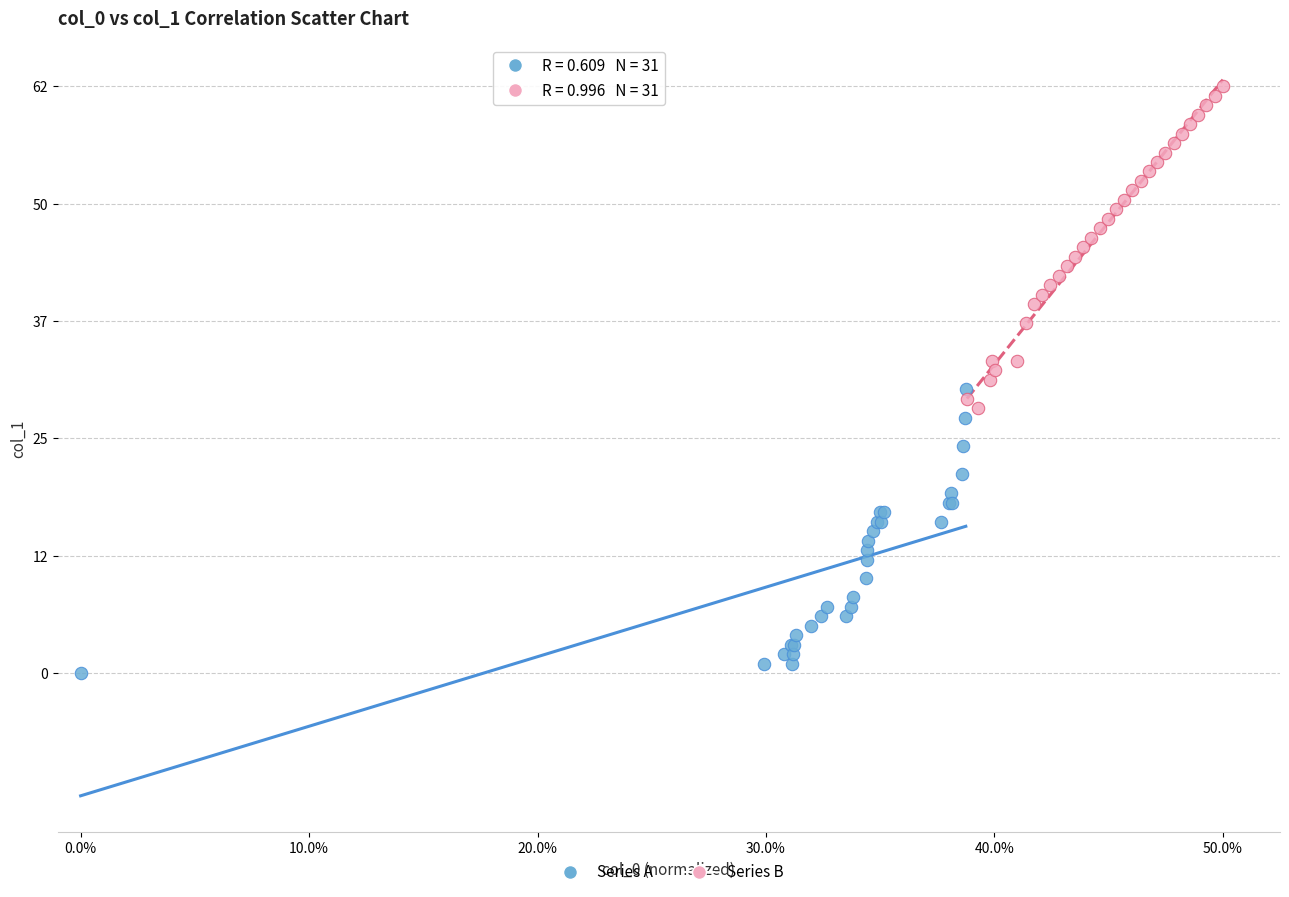

Which series has the widest spread of Y values?

Series B